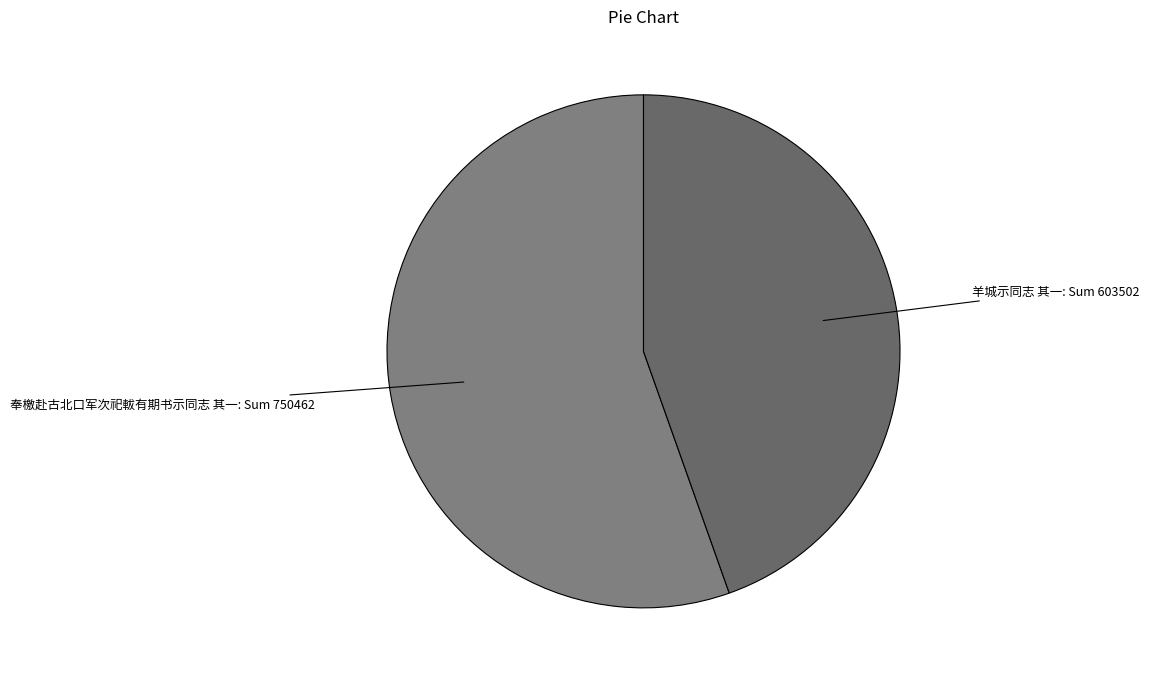

How many slices are in this pie chart?

2